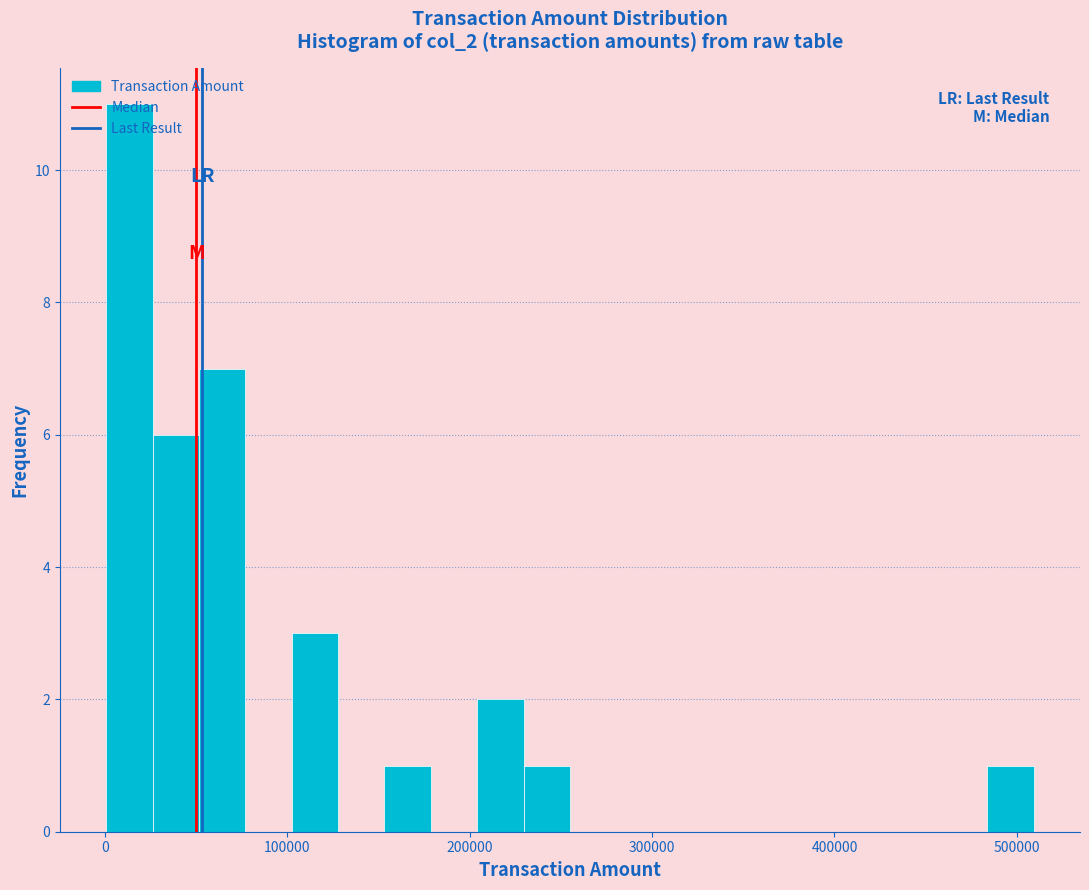

Around what value on the x-axis is the tallest bar? Give the approximate position of its centre, as read against the axis.

10000